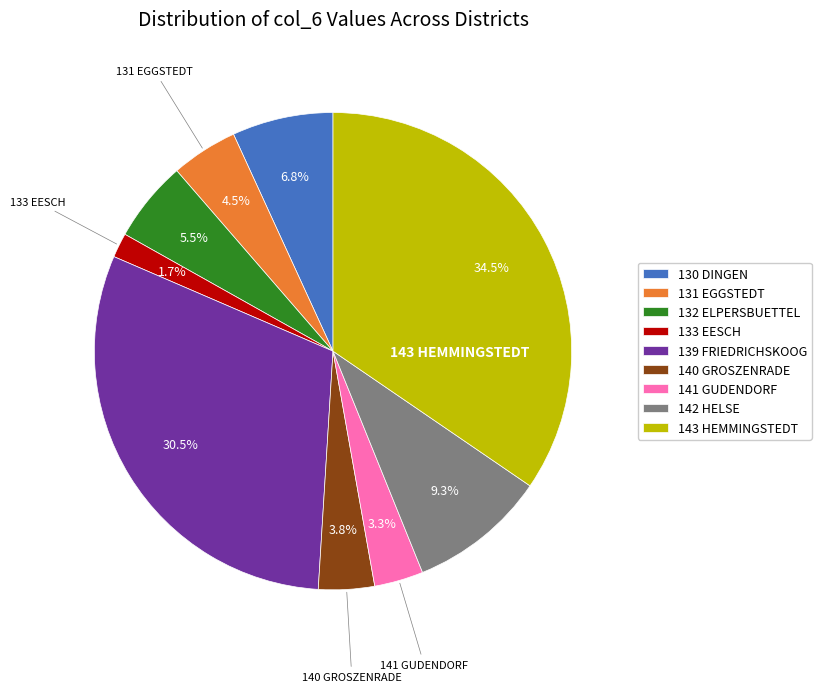

Is there a majority slice in this chart?

No